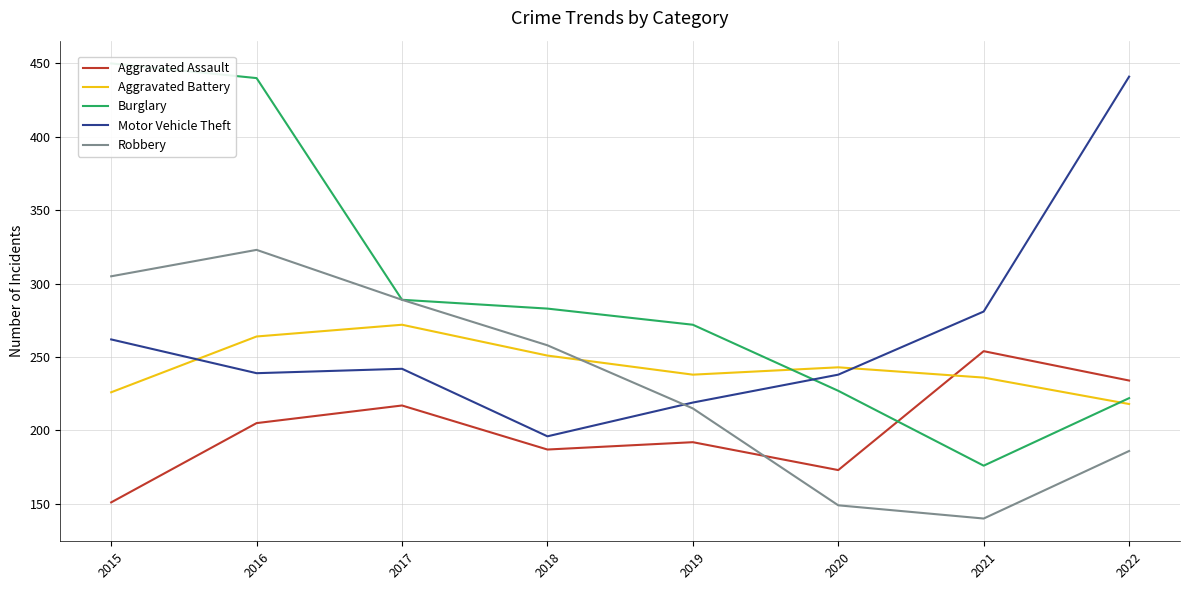

What are all the series names shown in the legend?

Aggravated Assault, Aggravated Battery, Burglary, Motor Vehicle Theft, Robbery